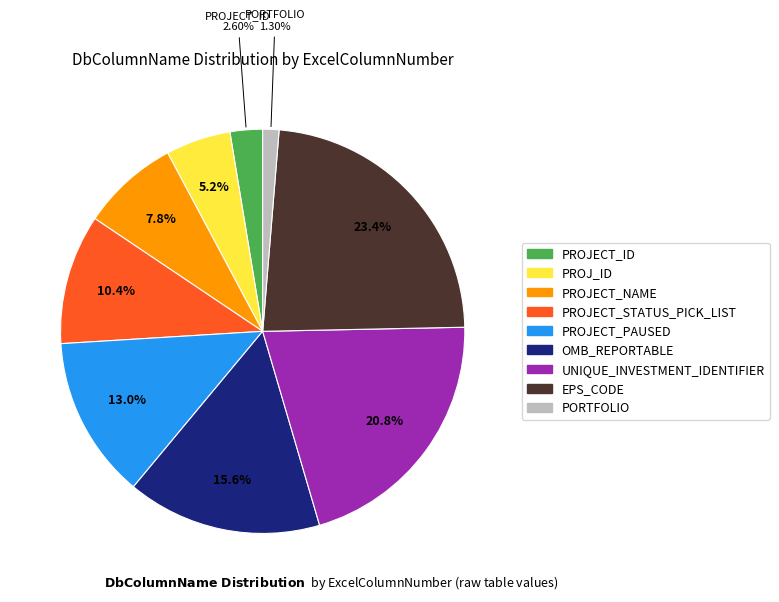

What is the largest slice in the pie chart?

EPS_CODE